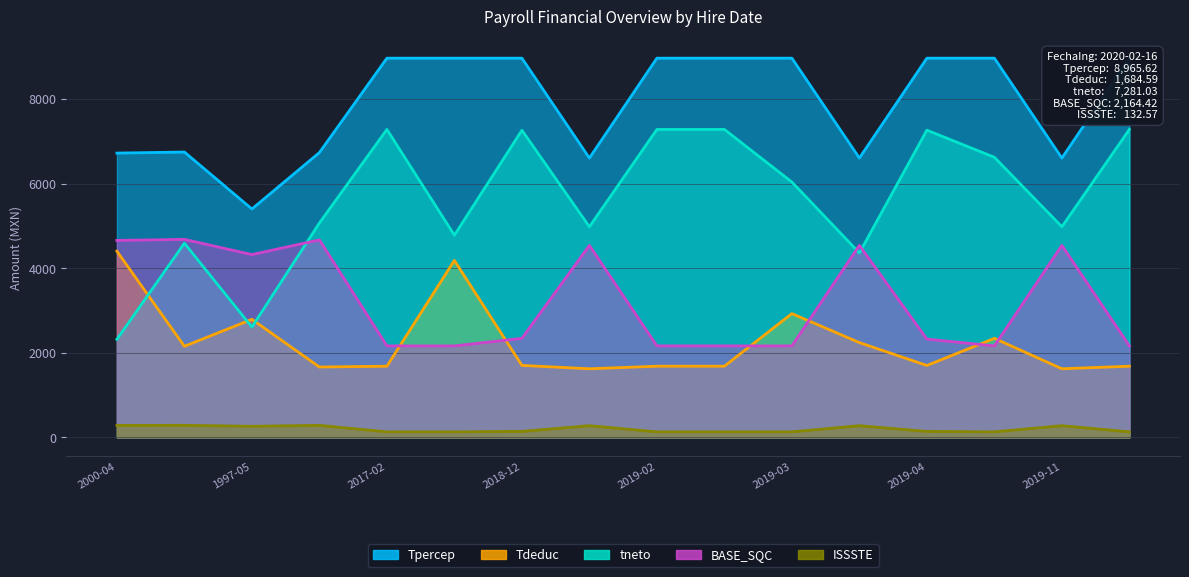

List the series in order of their peak value, lowest first.

ISSSTE, Tdeduc, BASE_SQC, tneto, Tpercep